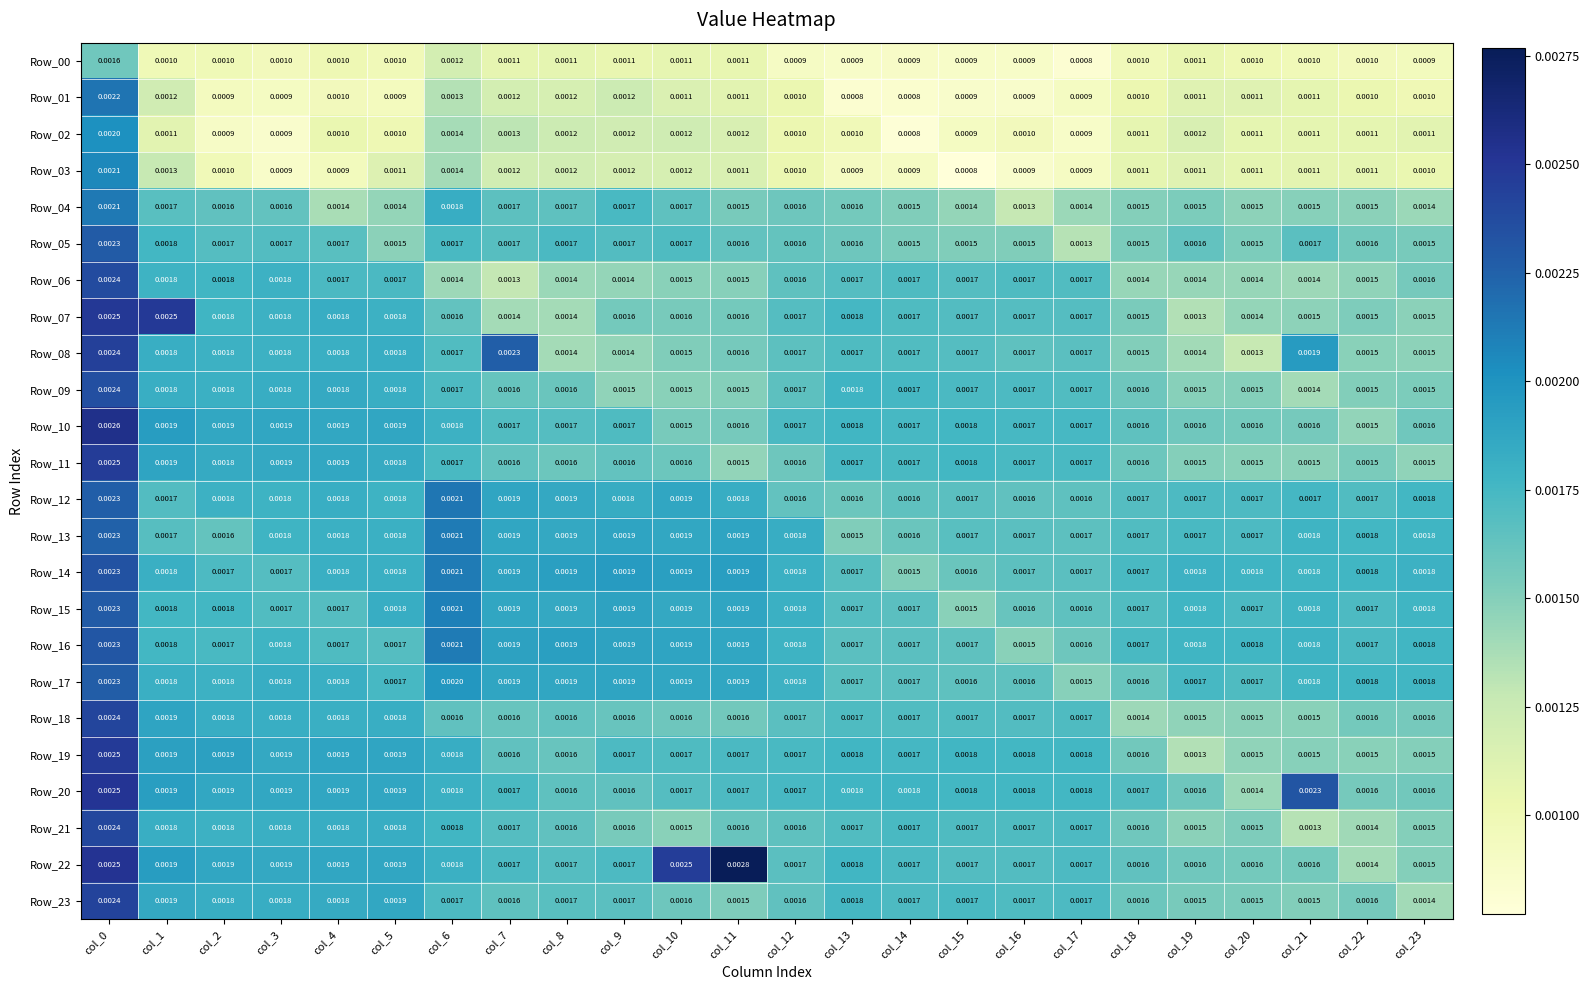

Is the value of Row_17 at col_10 greater than the value of Row_00 at col_5?

Yes